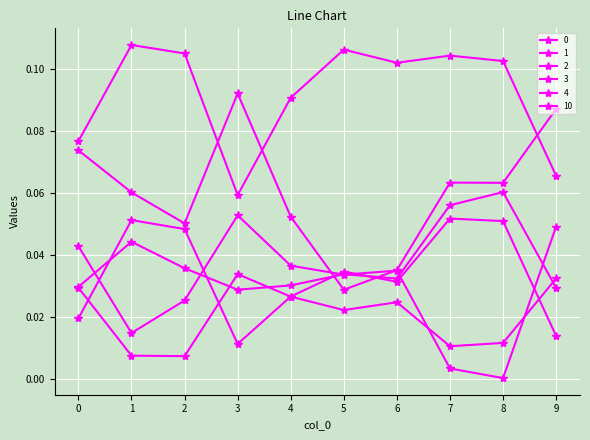

How many series are shown in this chart?

6